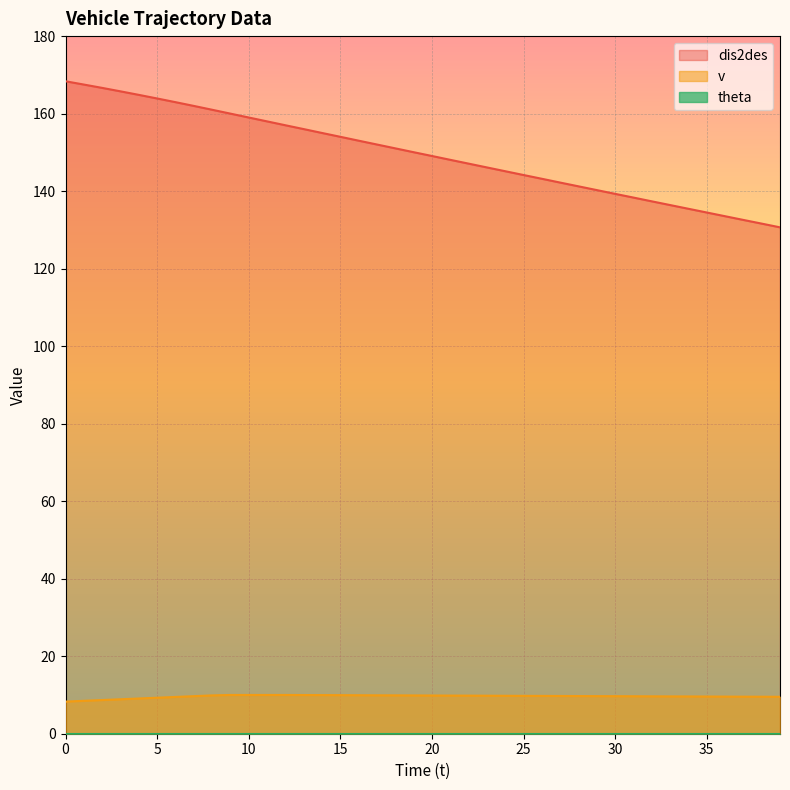

Which series has the largest range (max minus min)?

dis2des